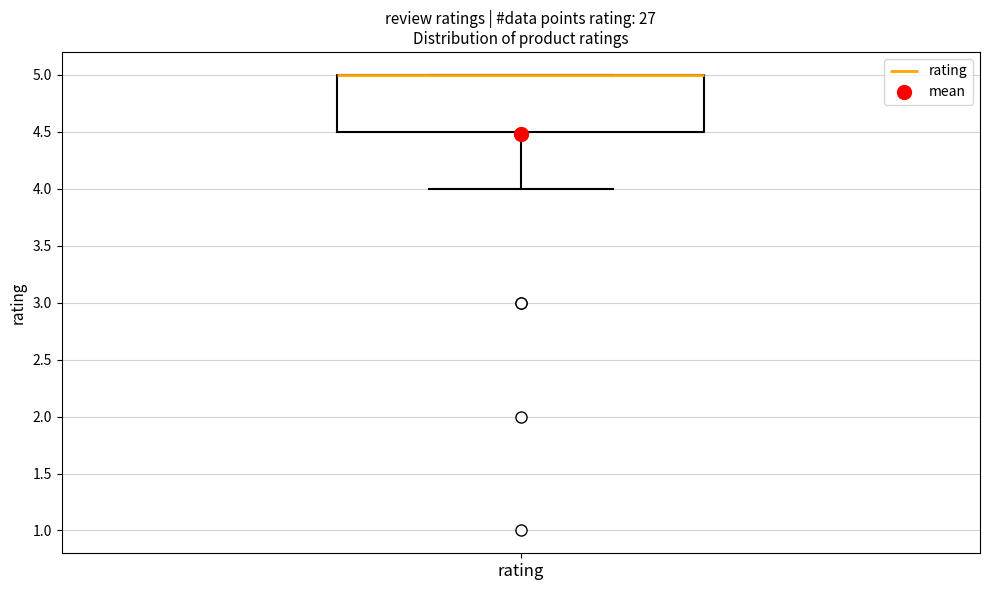

Transcribe this box plot: give where the median line is, the range the box spans, and where the two whiskers end, as read against the y-axis. The values are not printed on the chart, so give them approximately, as read against the axis.

median 5.0 (drawn on the box's upper edge), box 4.5 to 5.0, whiskers 4.0 to 5.0